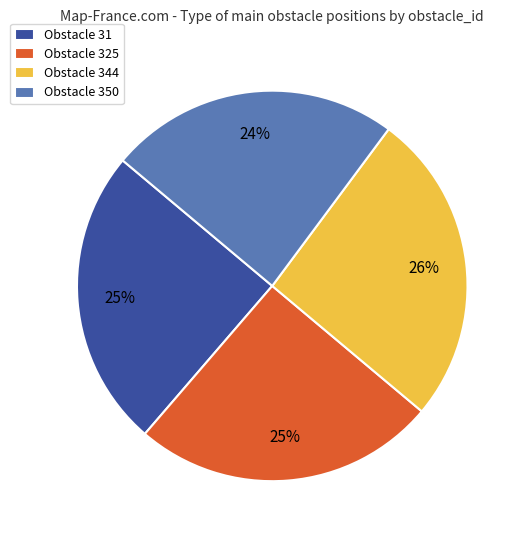

To the nearest percent, what portion does Obstacle 325 represent?

25%